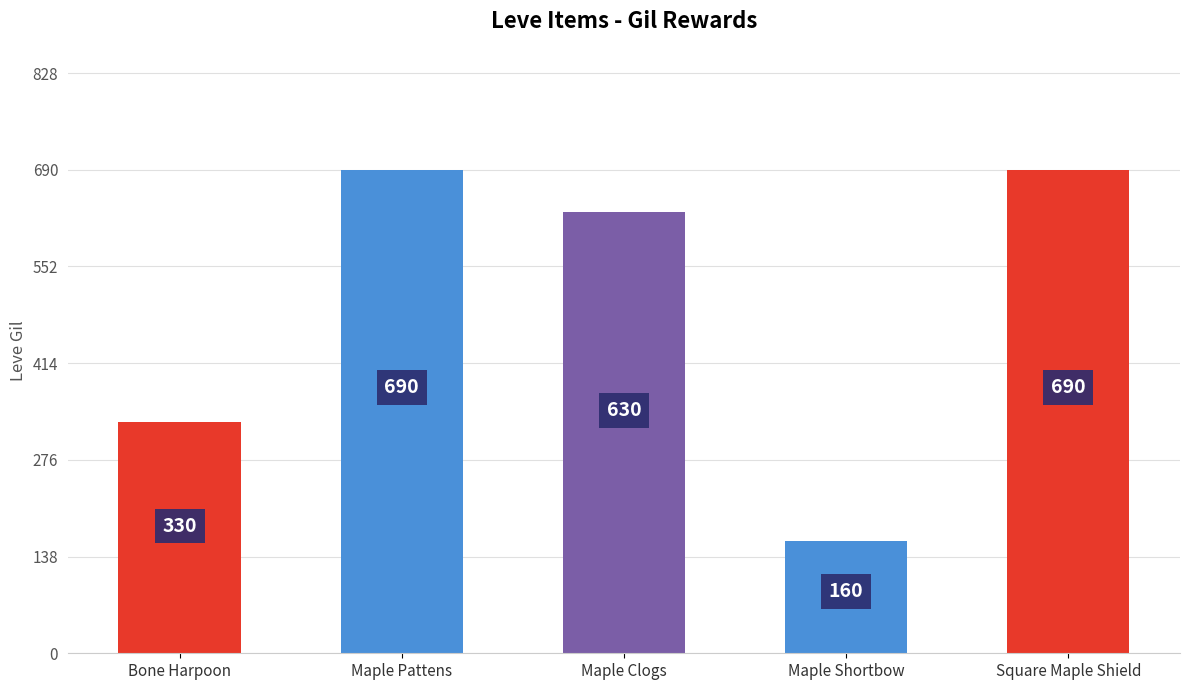

Which has a higher value, Maple Shortbow or Bone Harpoon?

Bone Harpoon